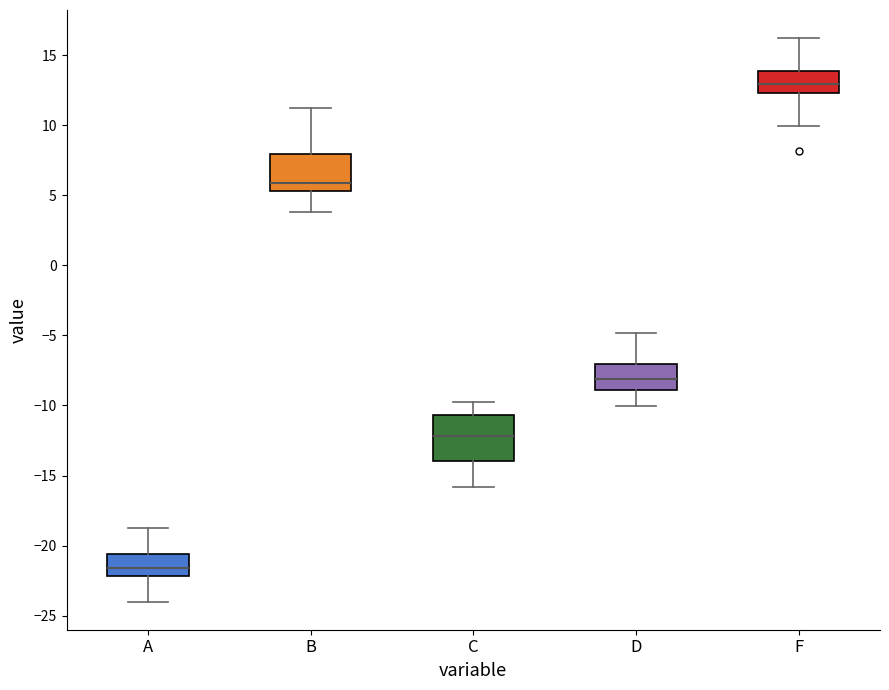

Which box's median line is the lowest?

A